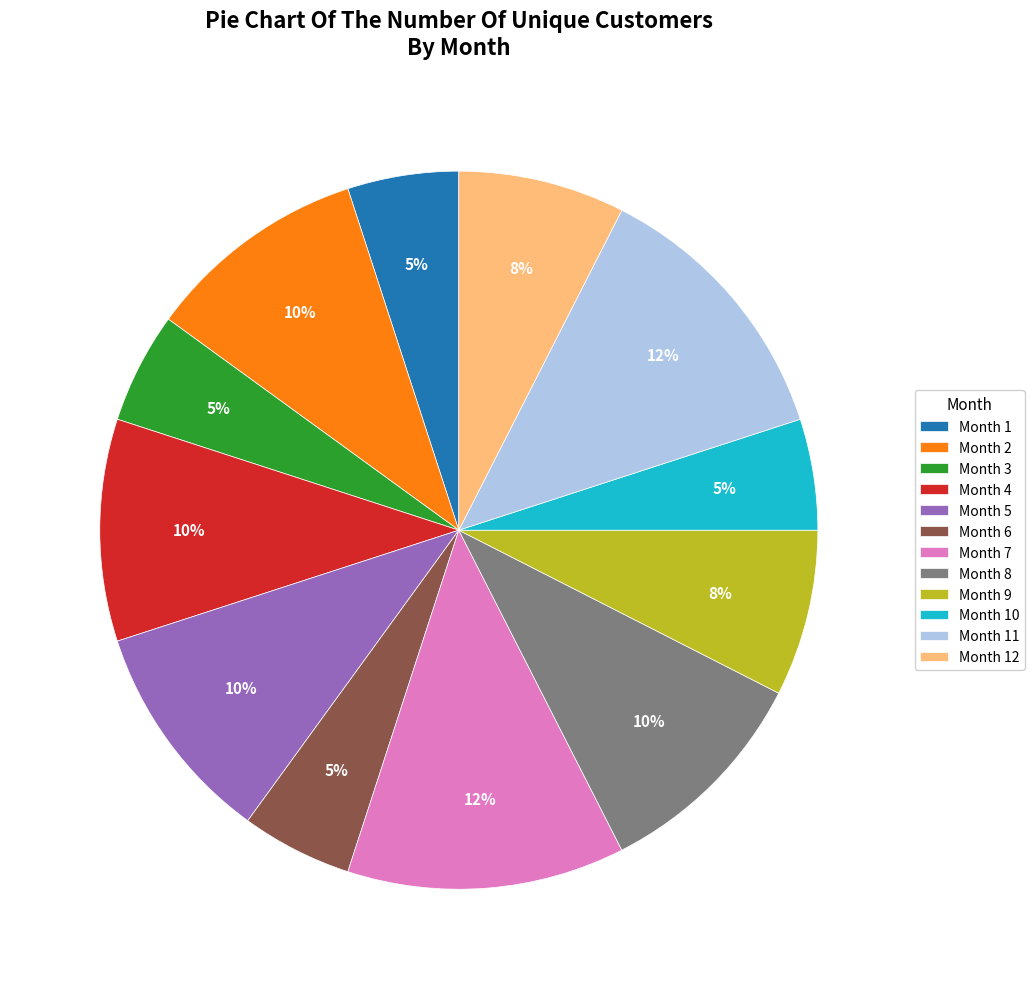

Is the sum of Month 2 and Month 11 greater than half?

No